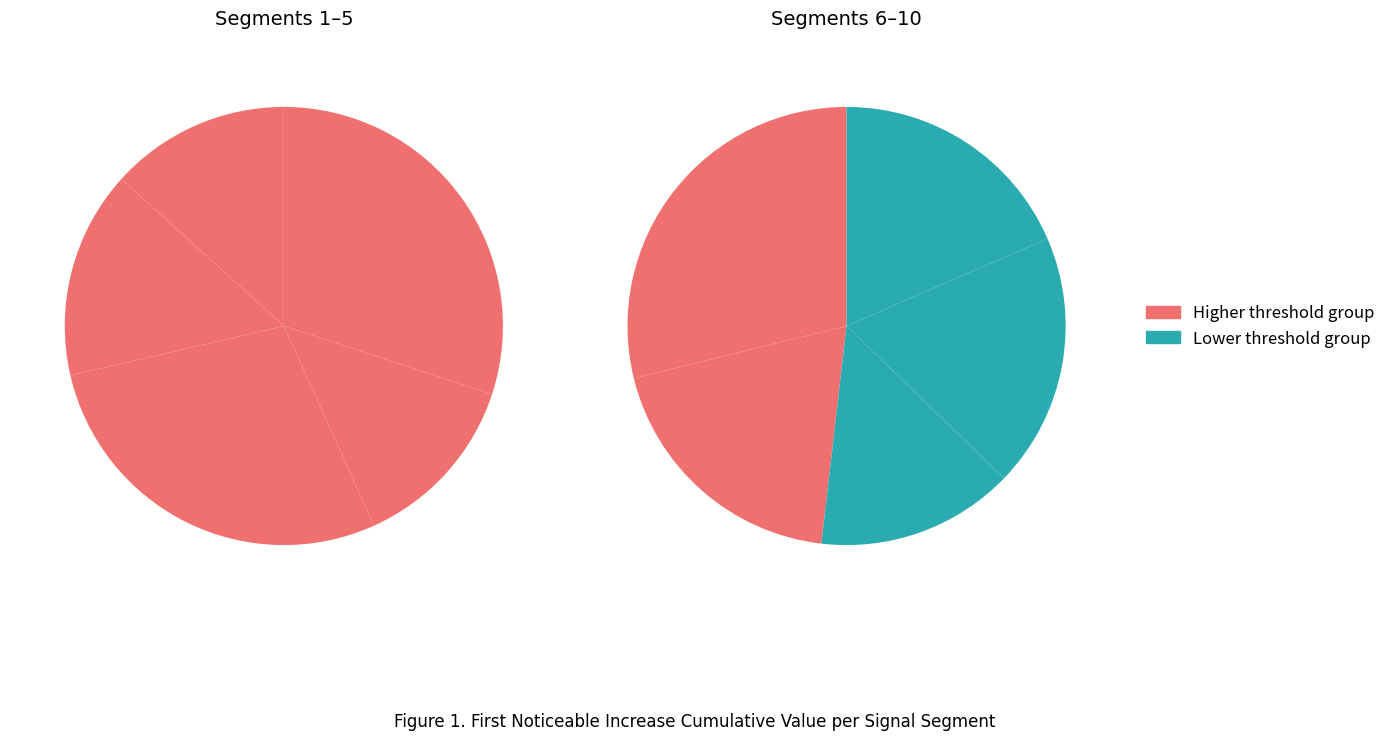

Count the number of slices in the pie.

10